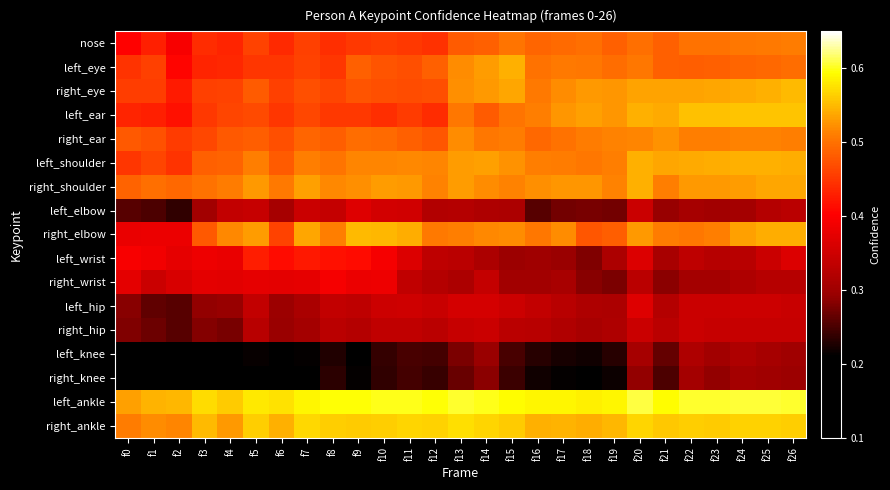

Rank the series by their maximum value, from highest to lowest.

left_ankle, right_ankle, left_ear, right_elbow, right_eye, left_shoulder, left_eye, right_shoulder, right_ear, nose, left_wrist, right_wrist, left_hip, left_elbow, right_hip, left_knee, right_knee